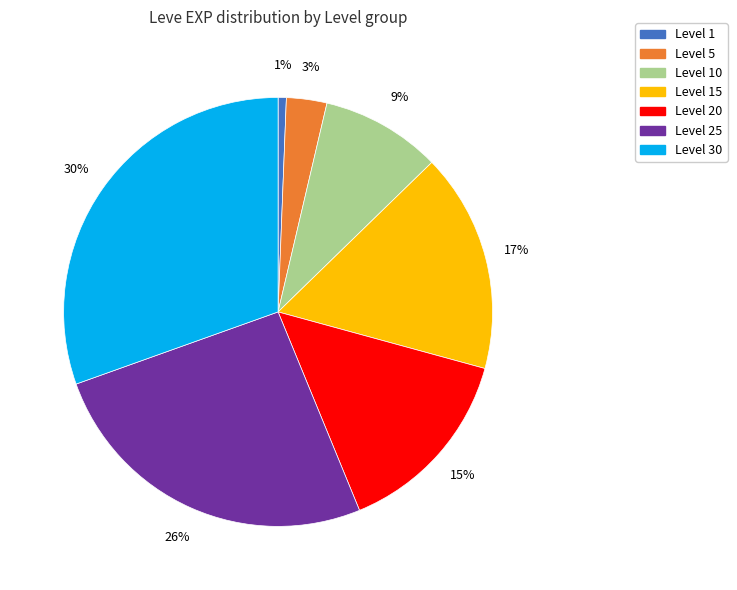

To the nearest percent, what is the average slice percentage?

14%